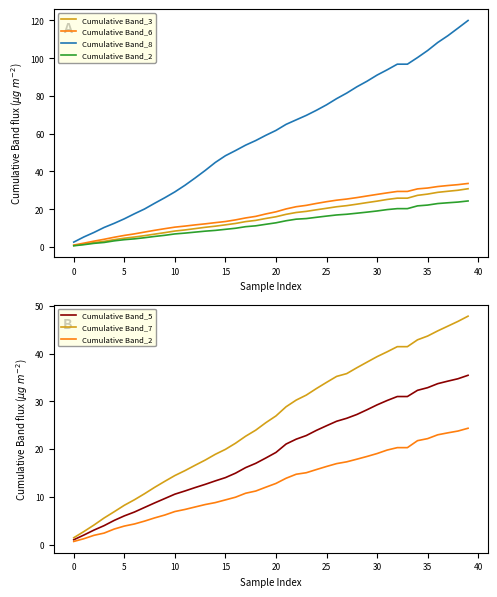

Rank the series by their maximum value, from highest to lowest.

Cumulative Band_8, Cumulative Band_7, Cumulative Band_5, Cumulative Band_6, Cumulative Band_3, Cumulative Band_2